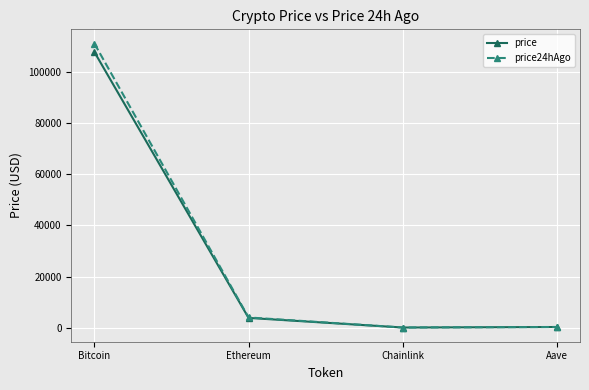

Which series has the largest range (max minus min)?

price24hAgo